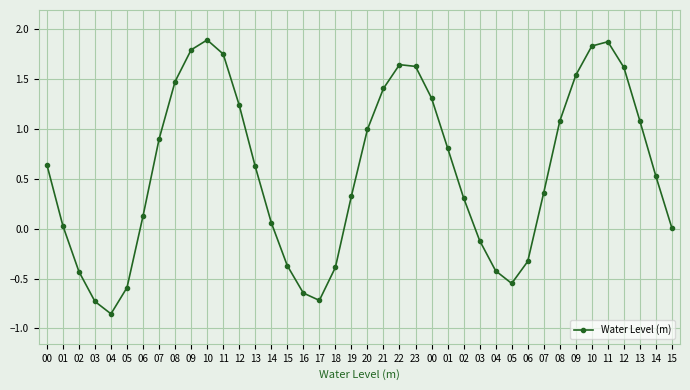

How many series are shown in this chart?

1